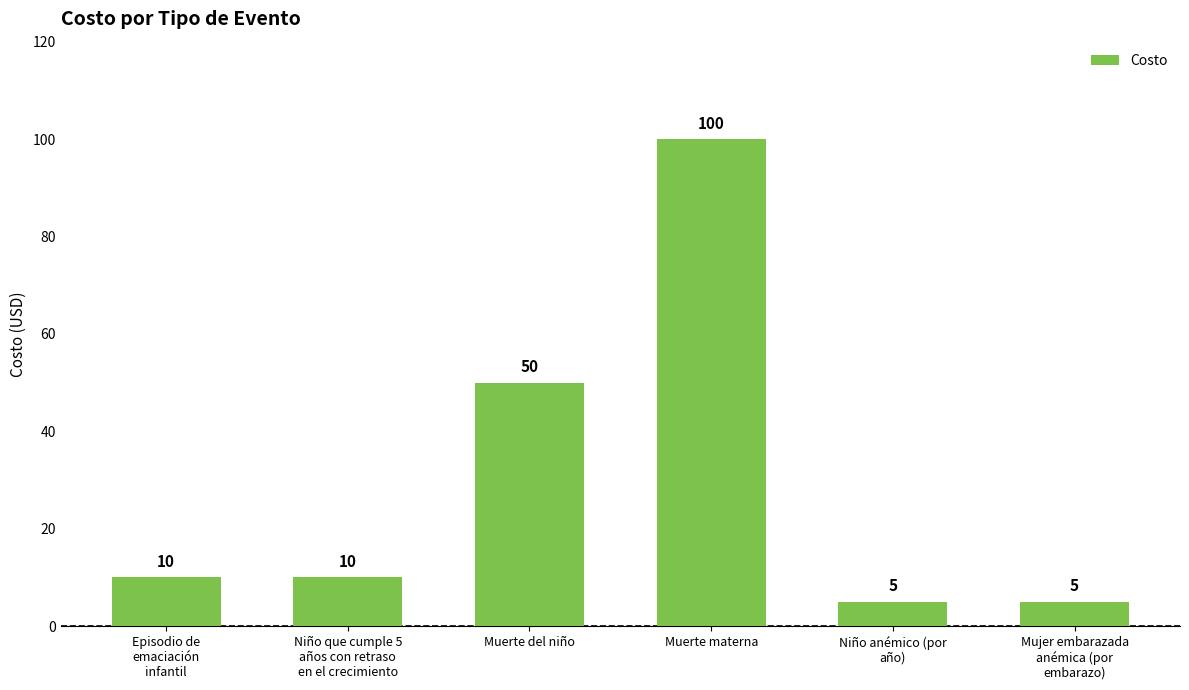

What is the label of the 1st bar from the left?

Episodio de
emaciación
infantil